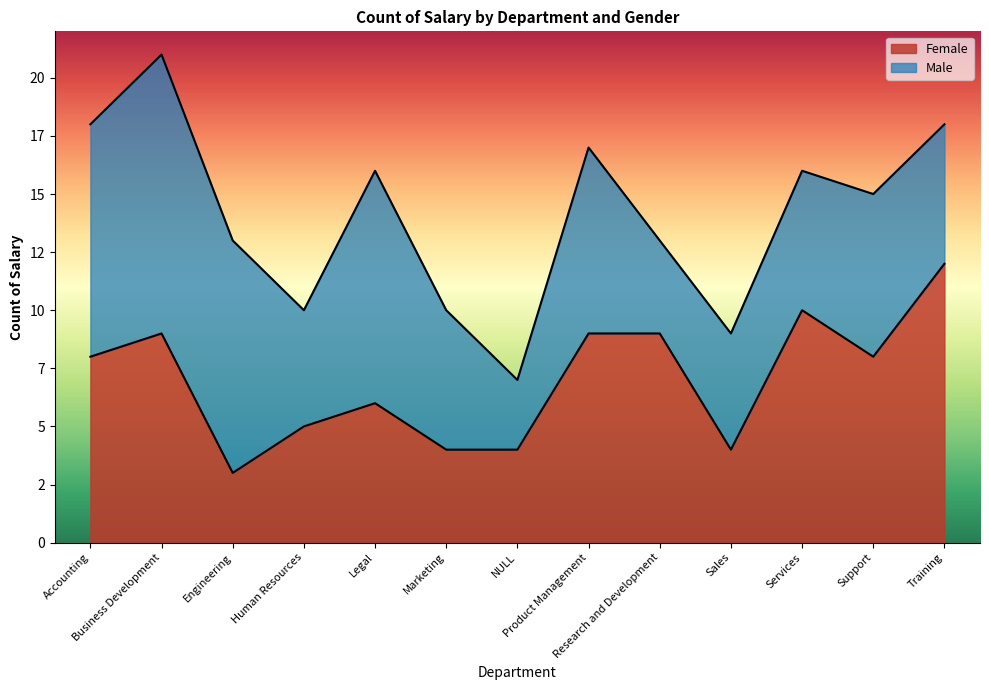

Reading left to right, list all the values displayed in this chart.

Accounting=8	Business Development=9	Engineering=3	Human Resources=5	Legal=6	Marketing=4	NULL=4	Product Management=9	Research and Development=9	Sales=4	Services=10	Support=8	Training=12